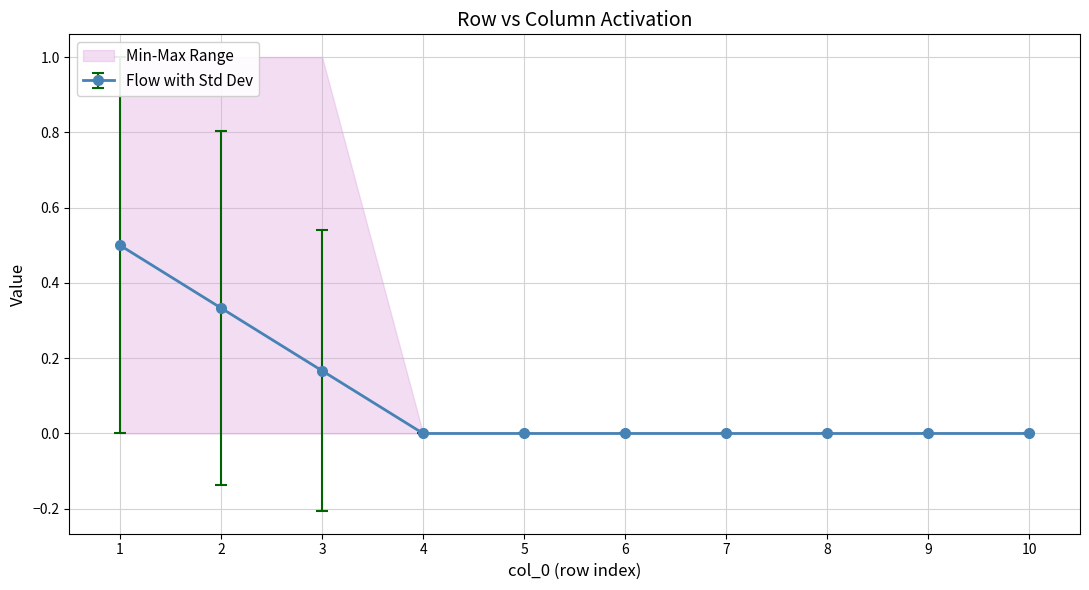

The value of Flow with Std Dev at 1 is 0.1. True or false?

False